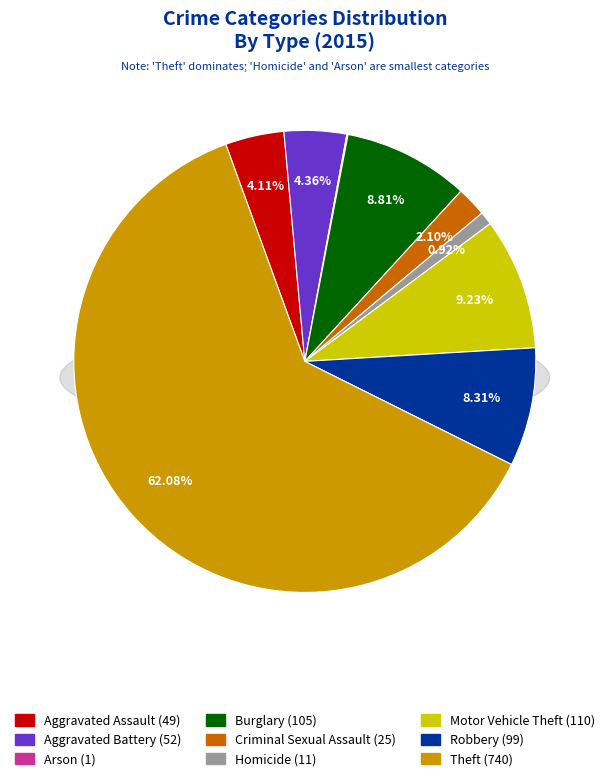

Do Theft and Aggravated Assault together represent more than half of the pie?

Yes